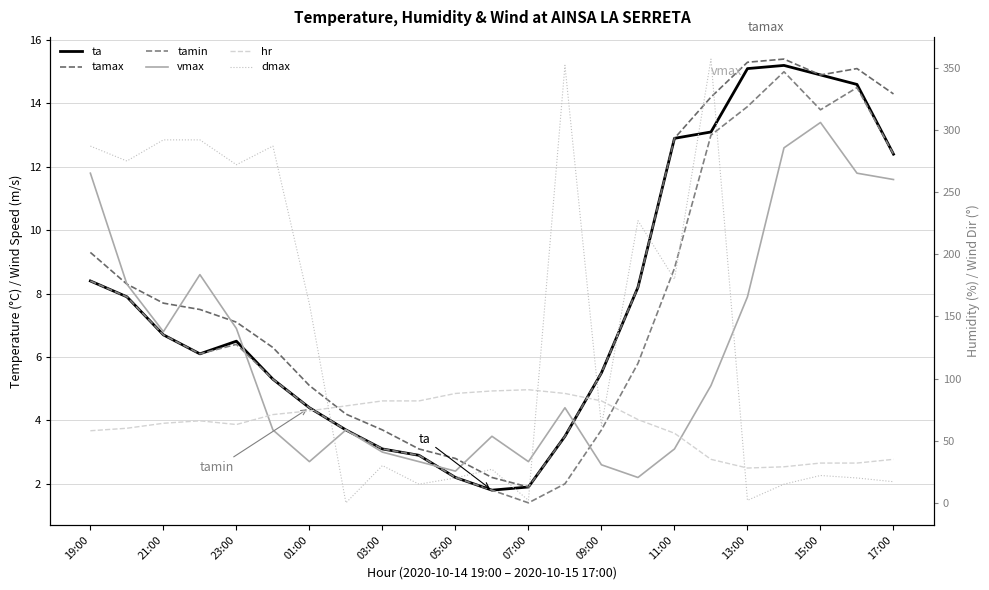

The vmax series shows 2.7 at 01:00. True or false?

True